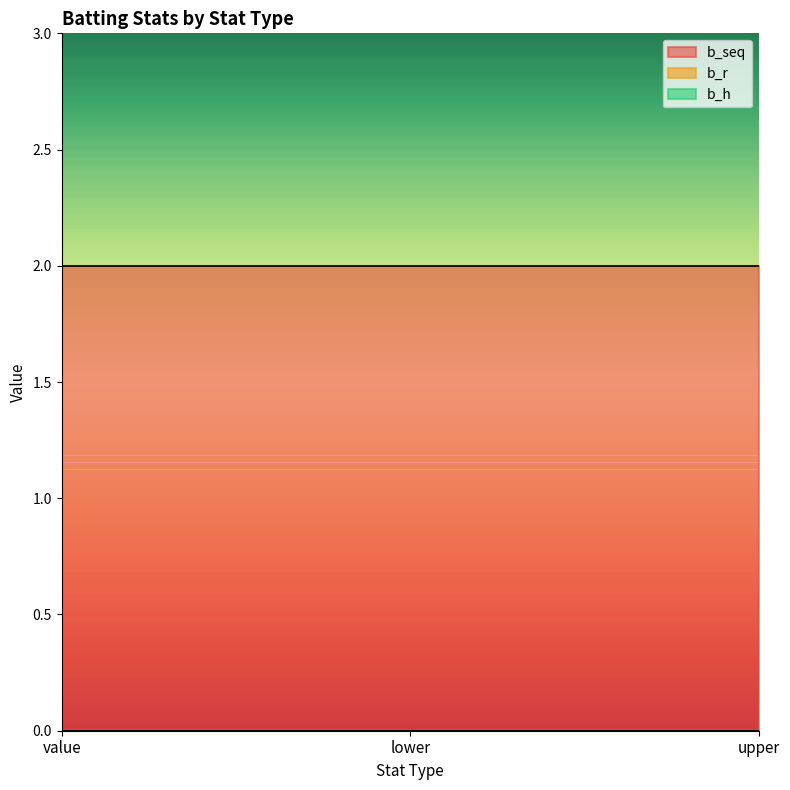

At which label does b_r reach its peak?

value